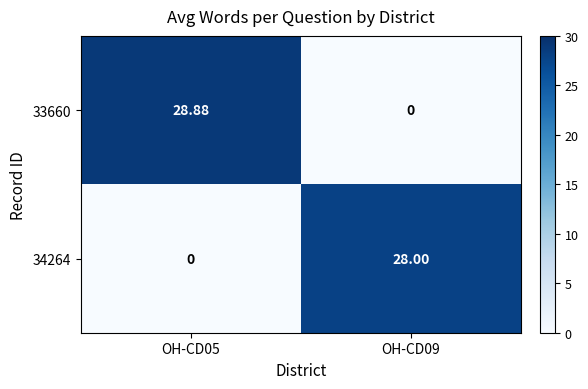

Reading left to right, transcribe all the data shown in this chart.

33660: OH-CD05=28.9	OH-CD09=0.0
34264: OH-CD05=0.0	OH-CD09=28.0